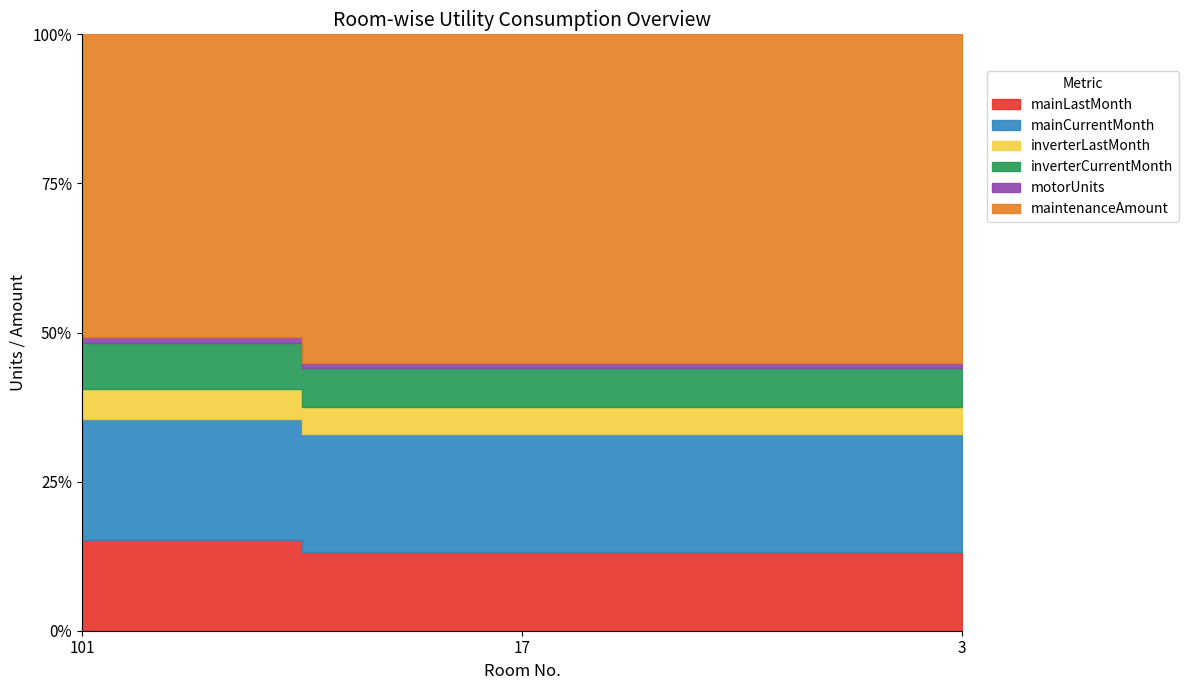

What is the difference between the maximum and minimum values in the inverterLastMonth series?

10